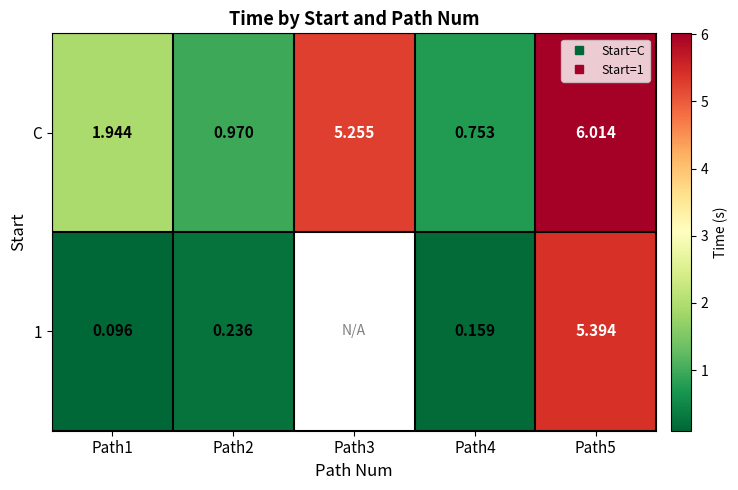

At which label does C reach its peak?

Path5